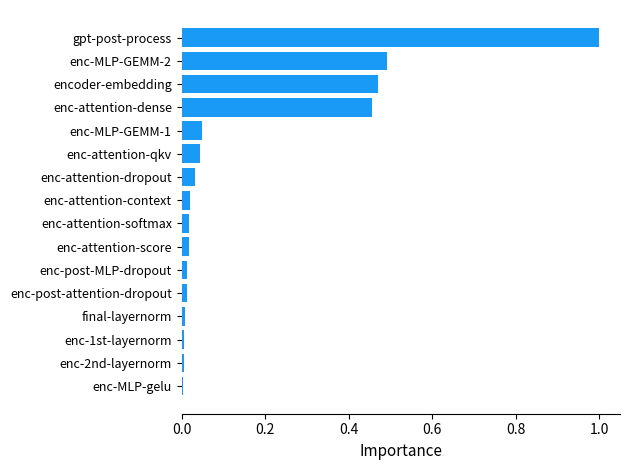

Which has a higher value, gpt-post-process or enc-attention-qkv?

gpt-post-process